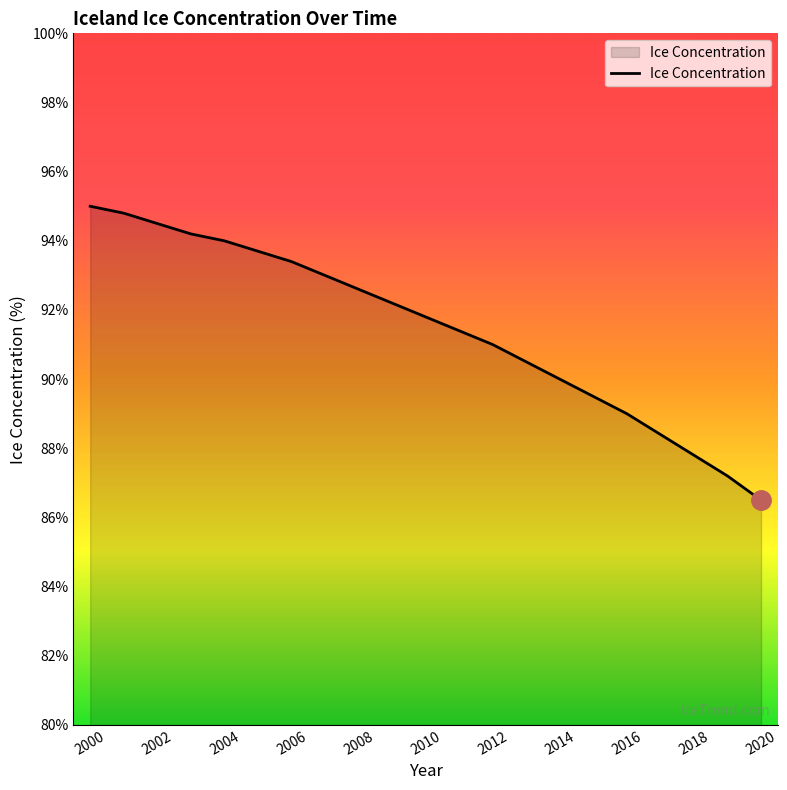

What is the minimum value shown in the chart?

86.5